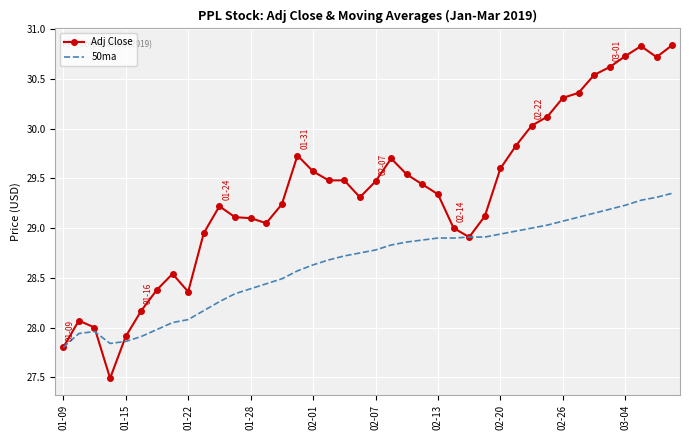

Which series has the largest total across all categories?

Adj Close